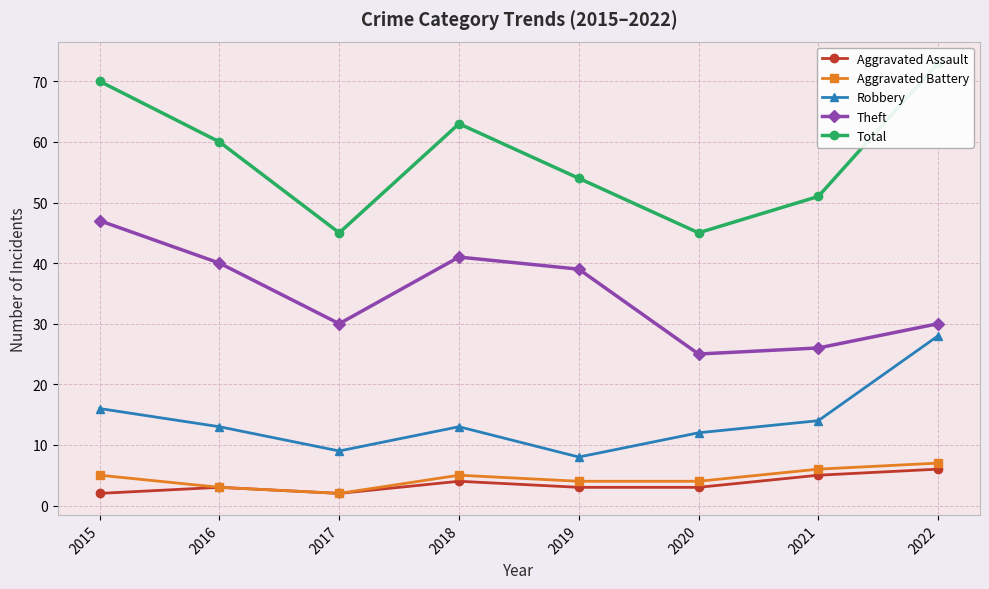

Reading left to right, extract all data points from this chart.

Aggravated Assault: 2015=2	2016=3	2017=2	2018=4	2019=3	2020=3	2021=5	2022=6
Aggravated Battery: 2015=5	2016=3	2017=2	2018=5	2019=4	2020=4	2021=6	2022=7
Robbery: 2015=16	2016=13	2017=9	2018=13	2019=8	2020=12	2021=14	2022=28
Theft: 2015=47	2016=40	2017=30	2018=41	2019=39	2020=25	2021=26	2022=30
Total: 2015=70	2016=60	2017=45	2018=63	2019=54	2020=45	2021=51	2022=73